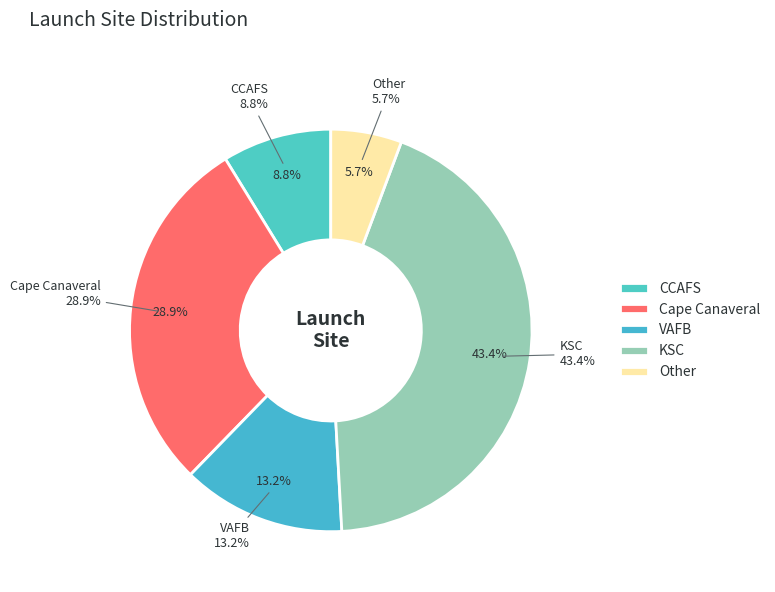

What percentage is the KSC slice, to the nearest percent?

43%